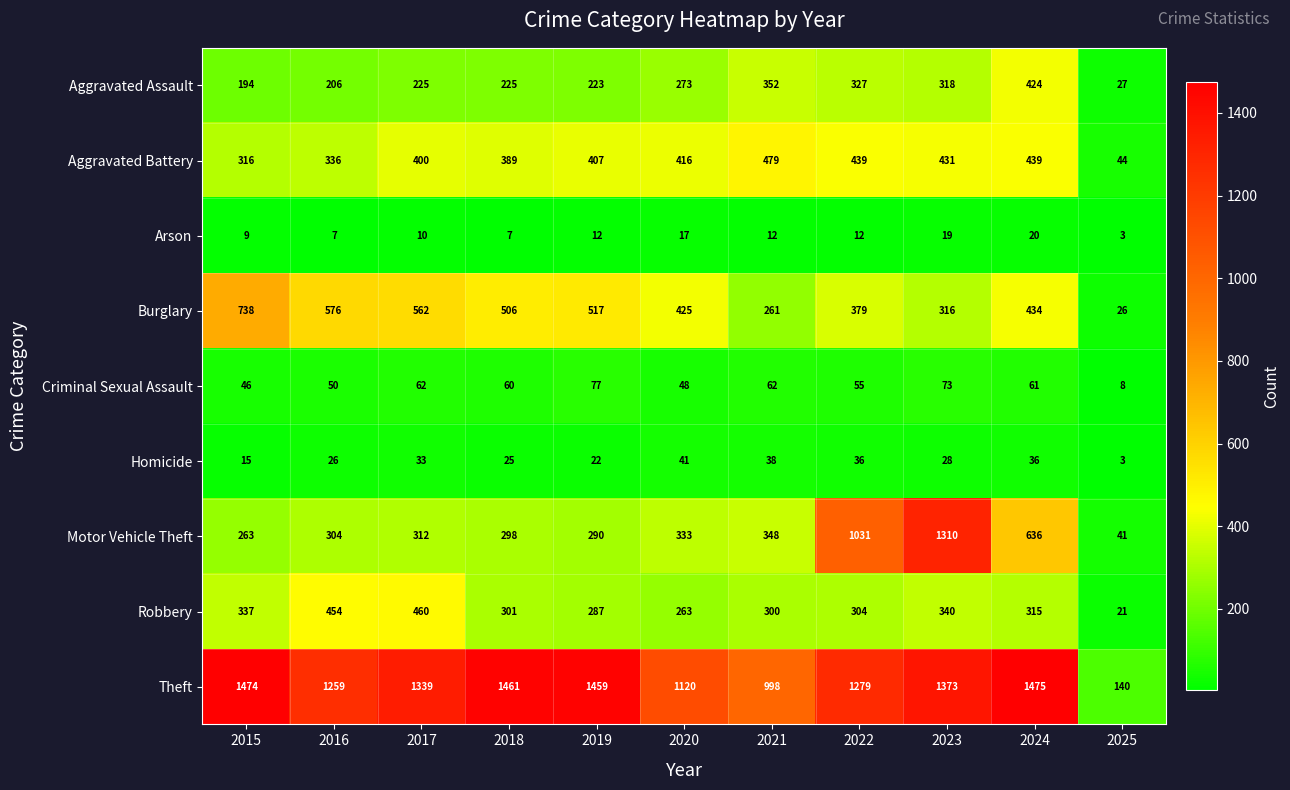

True or false: Arson has a value of 16 at 2017.

False